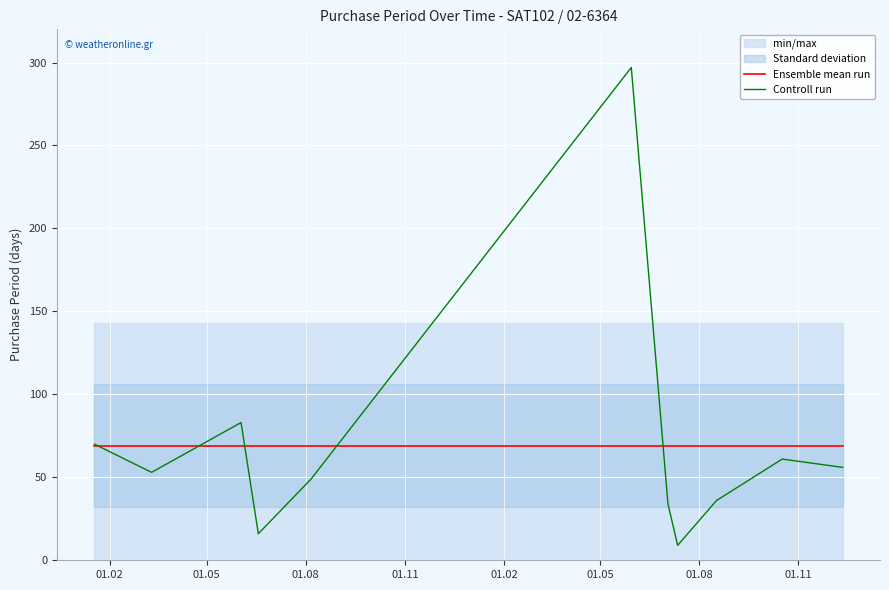

What is the lowest value of the Controll run series?

9